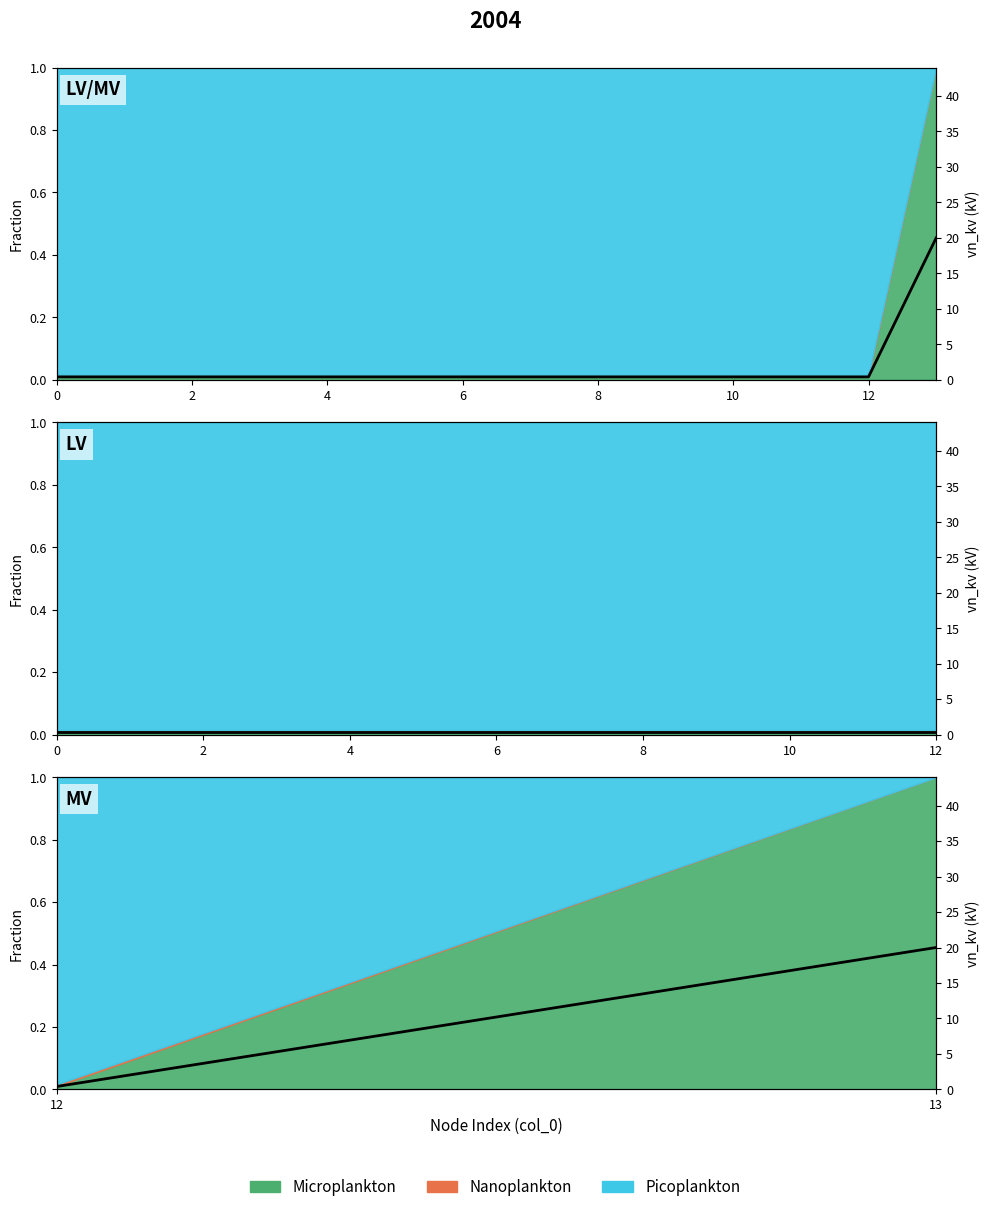

What is the minimum value shown in the chart?

0.4